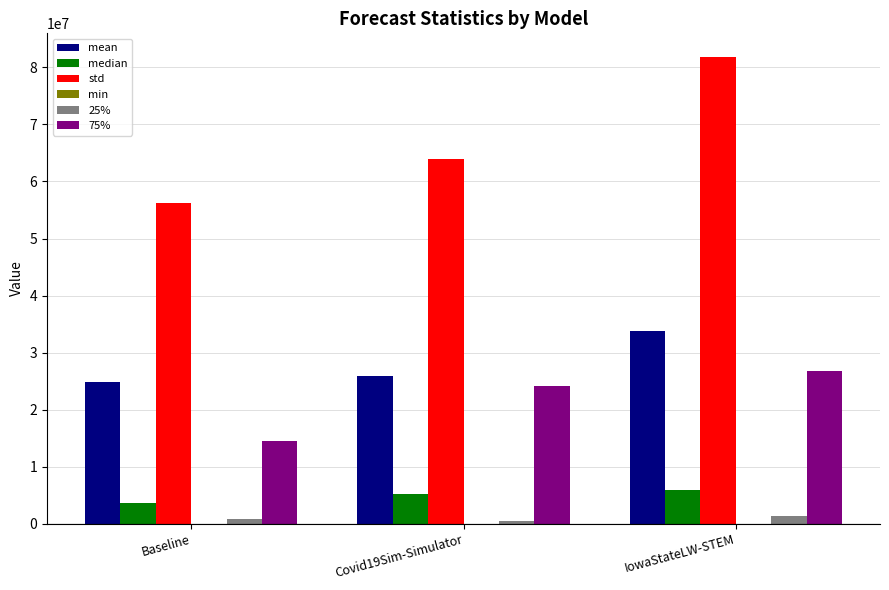

How many groups of bars are there?

3